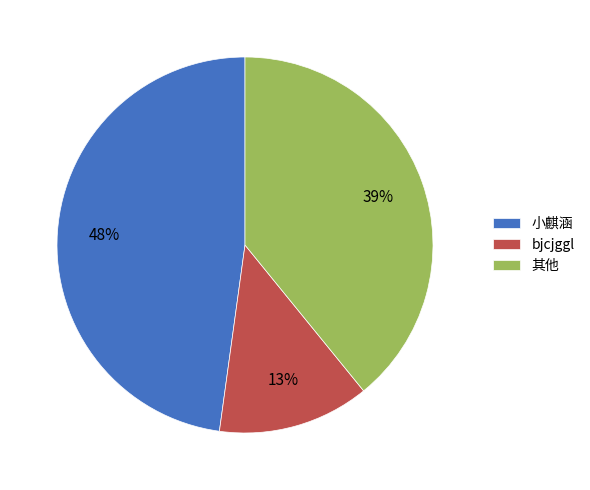

Is 小麒涵 the majority of the pie?

No